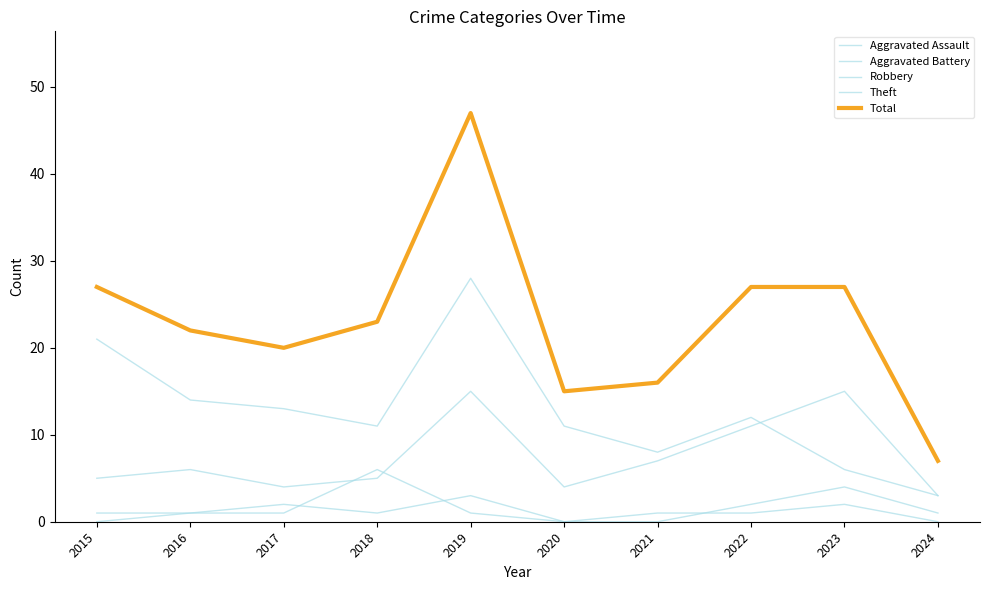

How many lines are shown in the chart?

5